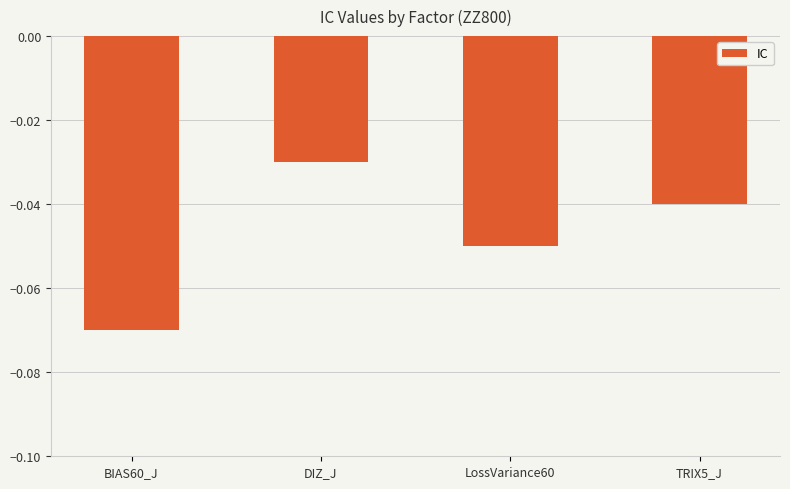

At which category does the chart reach its peak across all series?

DIZ_J